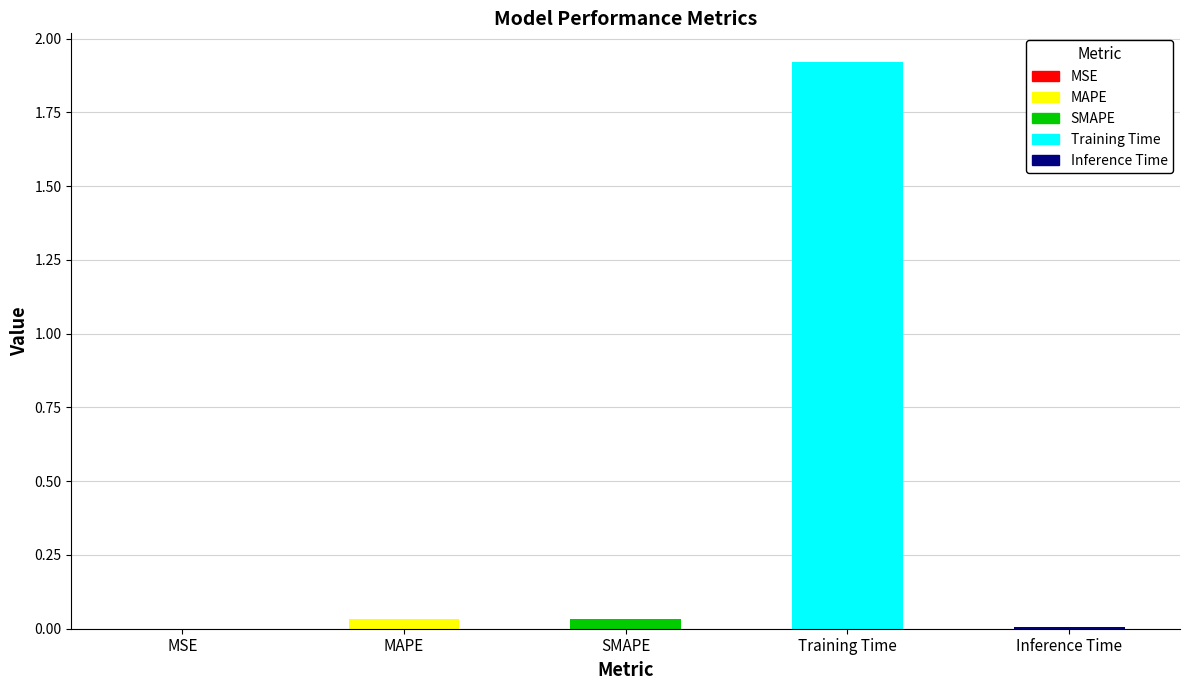

What is the label of the 1st bar from the right?

Inference Time